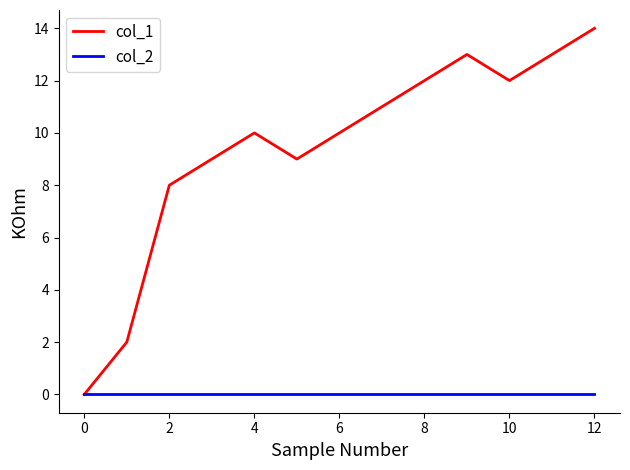

List the series in order of their peak value, lowest first.

col_2, col_1